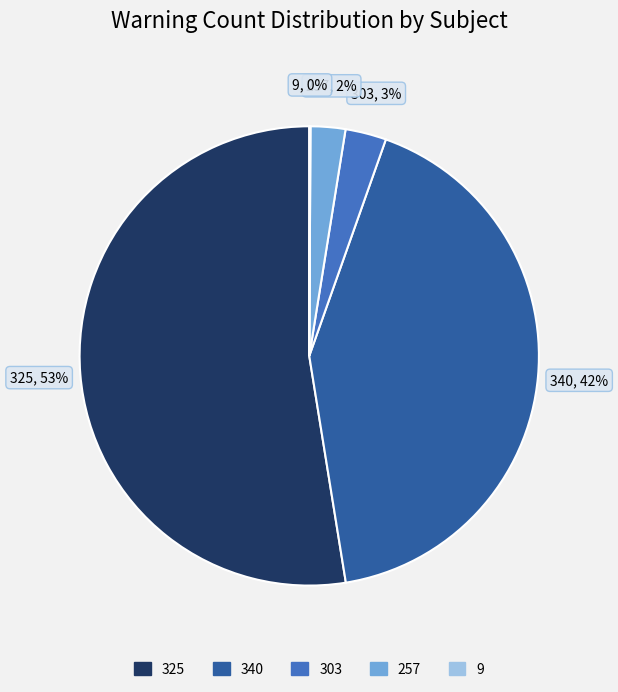

Does any single category account for the majority?

Yes